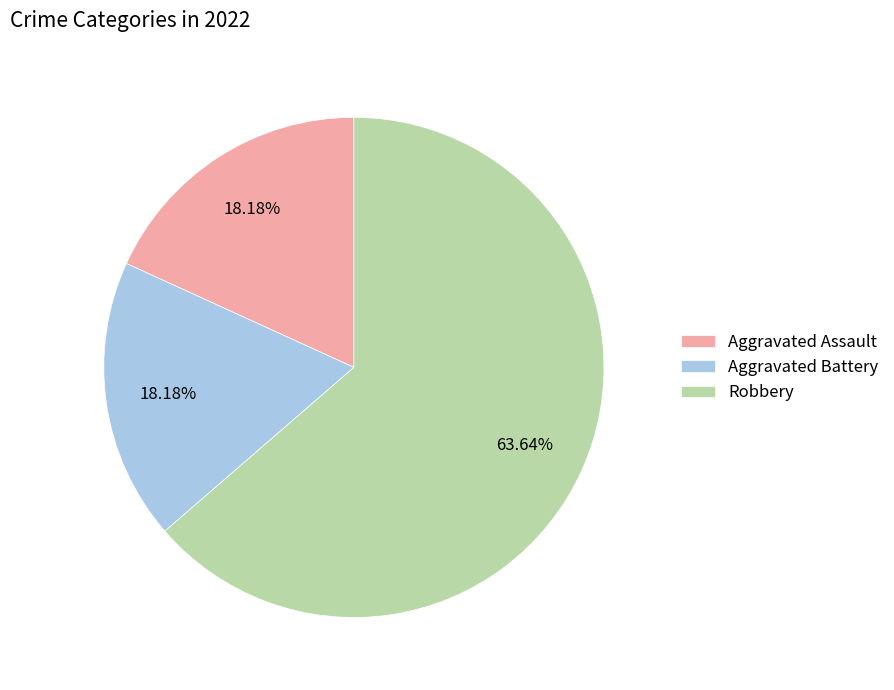

Is it true that Aggravated Assault is 18% of the pie?

True